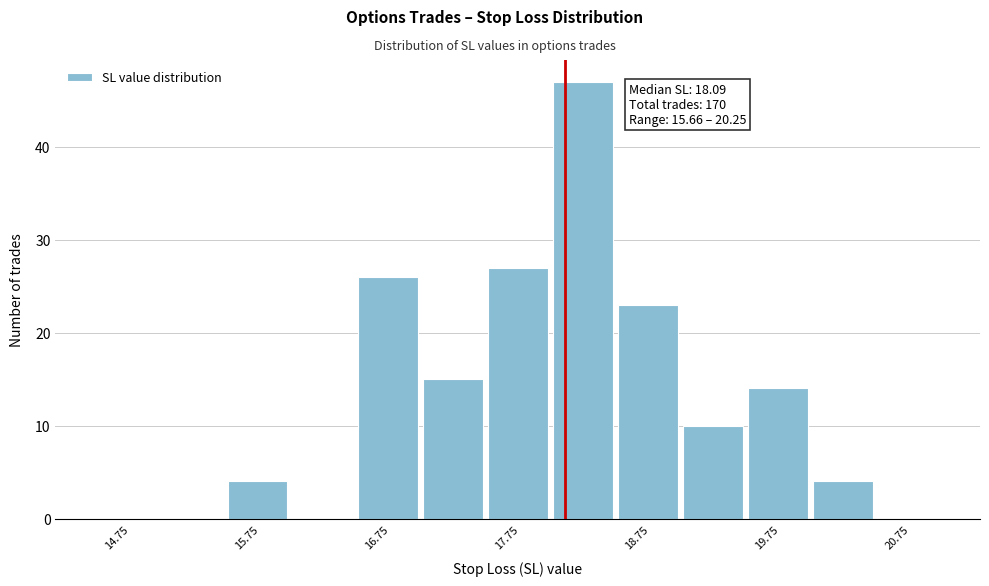

Over which range of the x-axis is the bar tallest?

18.0 to 18.5